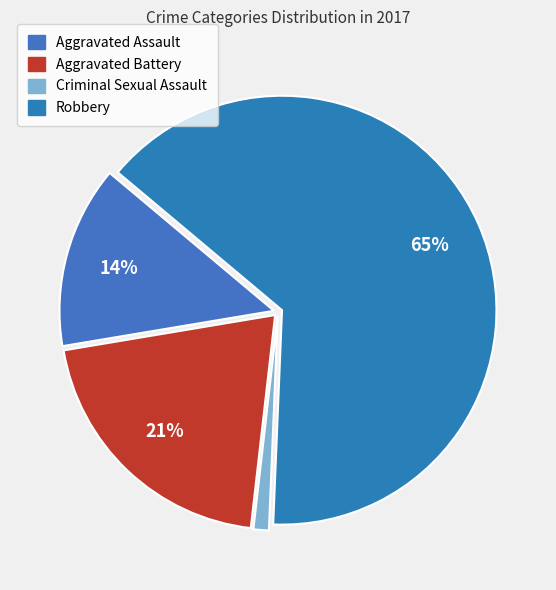

How many segments does this pie chart have?

4